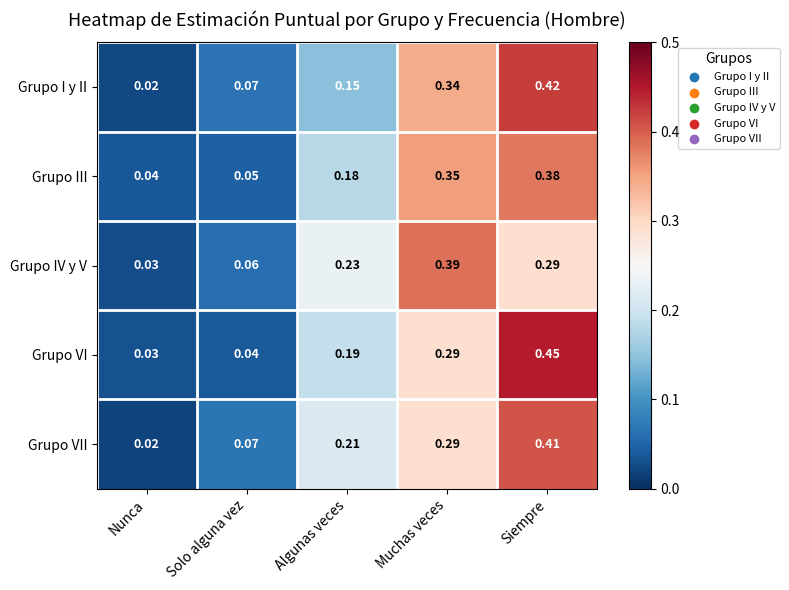

Which series changed the most between Algunas veces and Muchas veces?

Grupo I y II